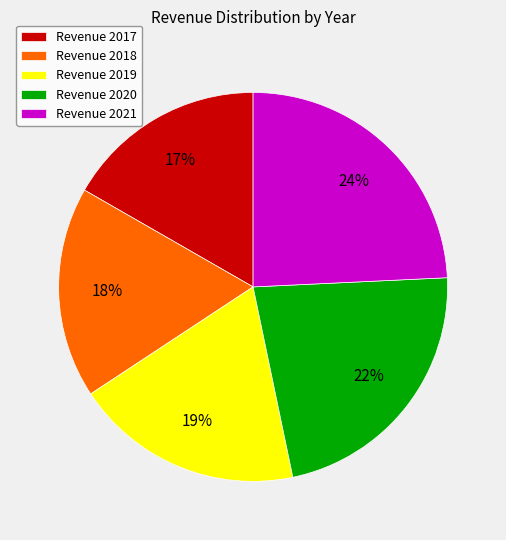

Which category has the biggest portion of the pie?

Revenue 2021